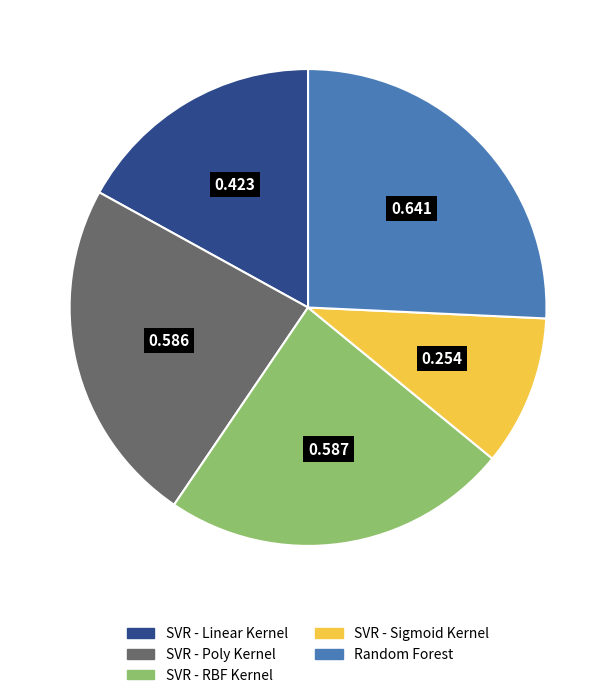

Between SVR - Sigmoid Kernel and Random Forest, which is larger?

Random Forest